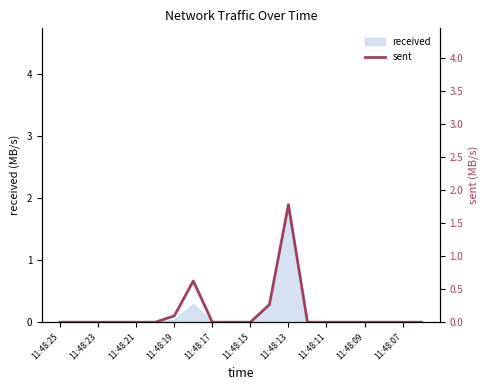

What is the sum of all values?

2.8